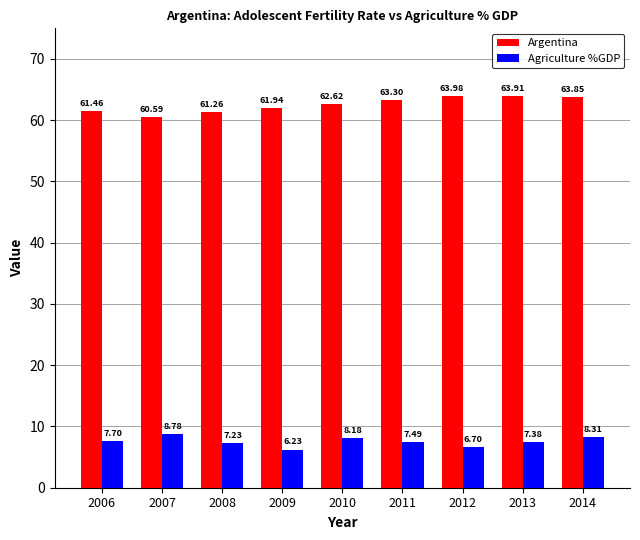

Is it true that Agriculture %GDP equals 2.4 at 2009?

False